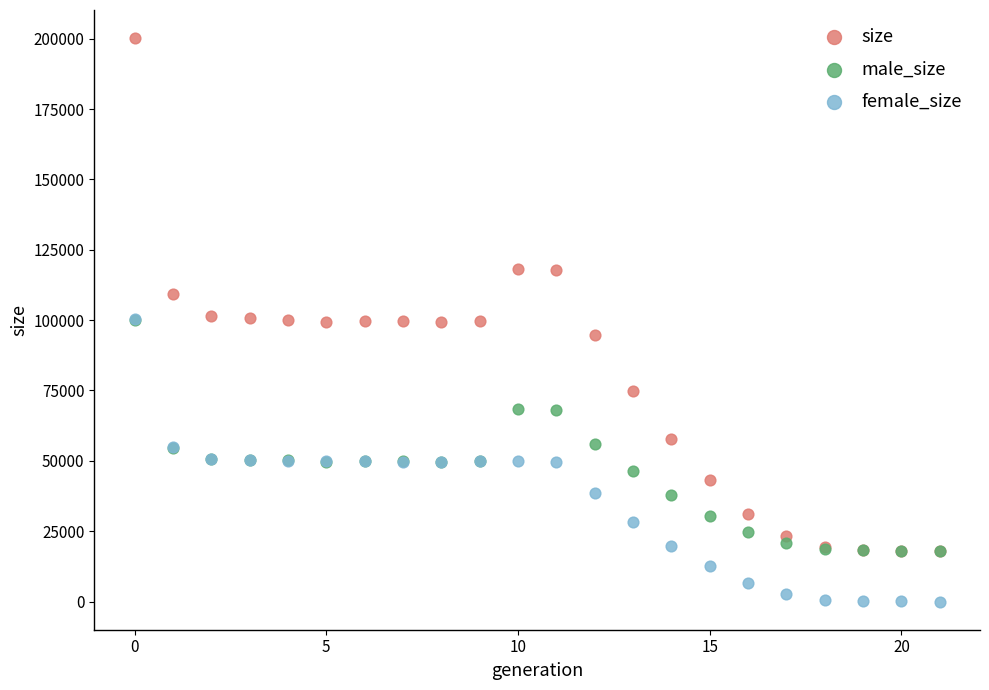

What are all the series names shown in the legend?

size, male_size, female_size